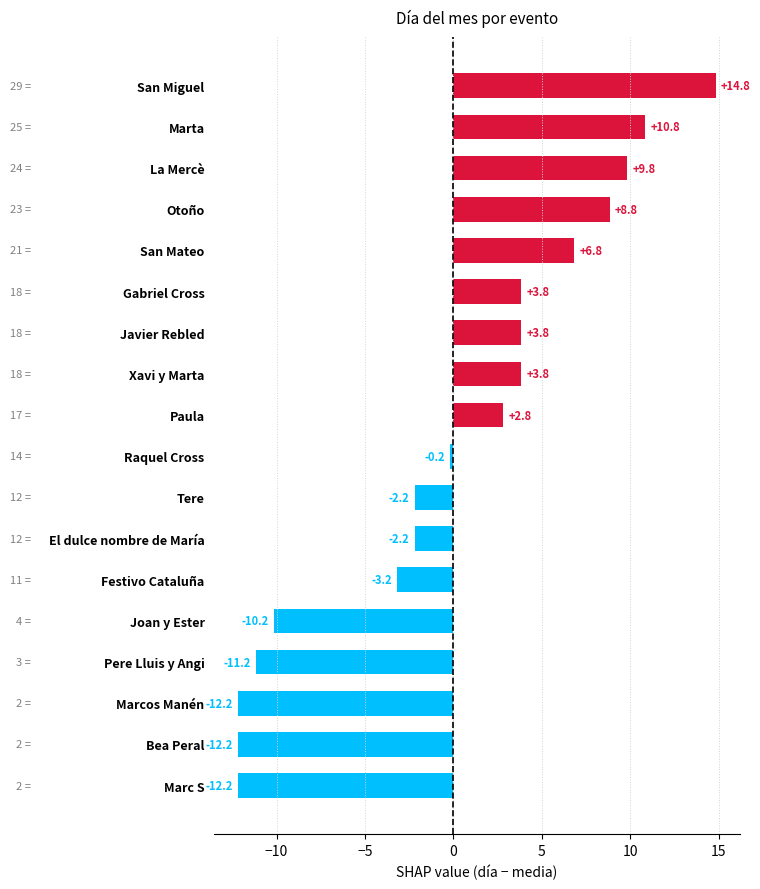

The chart shows a value of -0.2 at Raquel Cross. True or false?

True